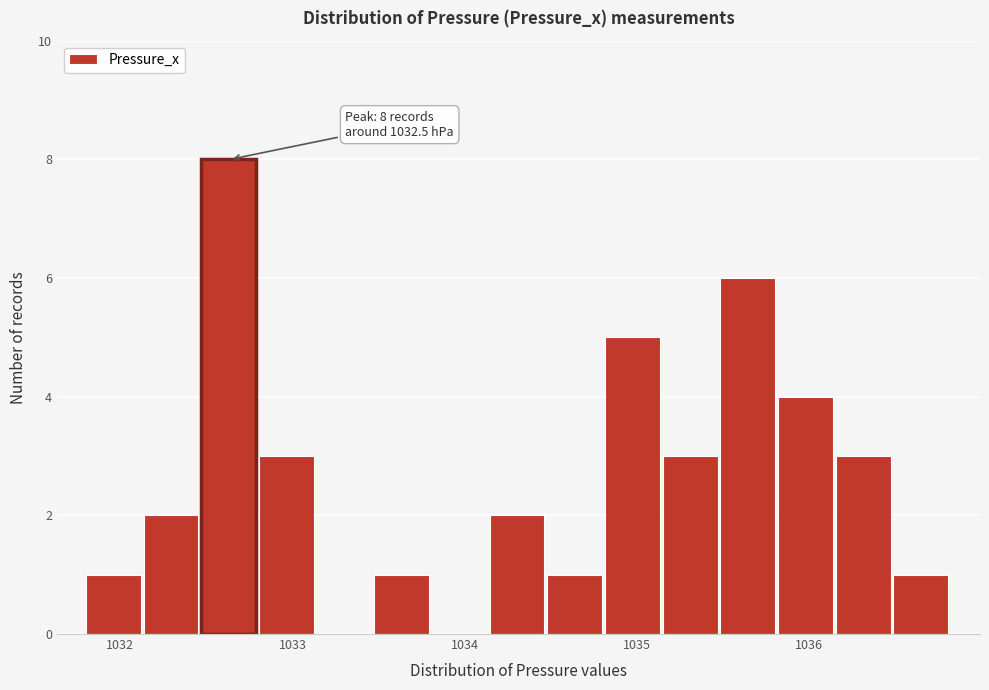

Around what value on the x-axis is the tallest bar? Give the approximate position of its centre, as read against the axis.

1032.6